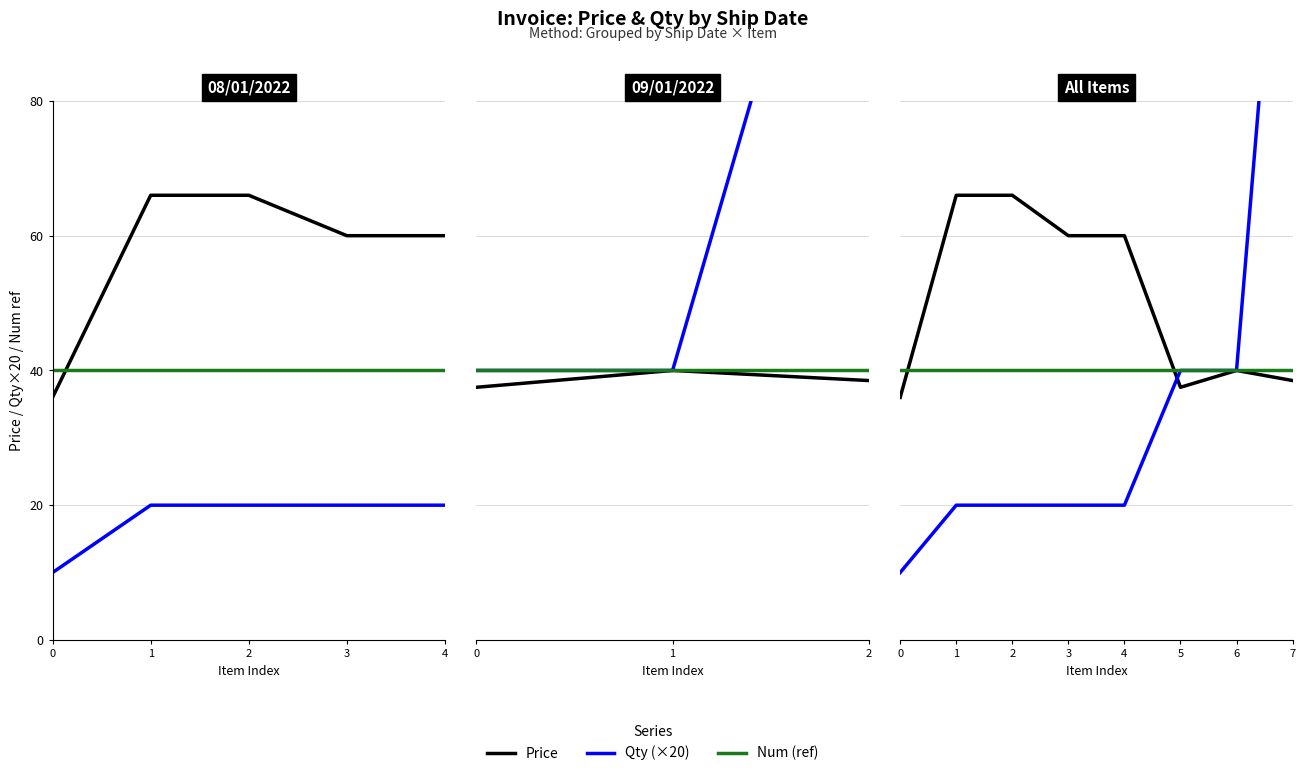

Rank the series at 0 from highest to lowest value.

Num (ref), Price, Qty (×20)